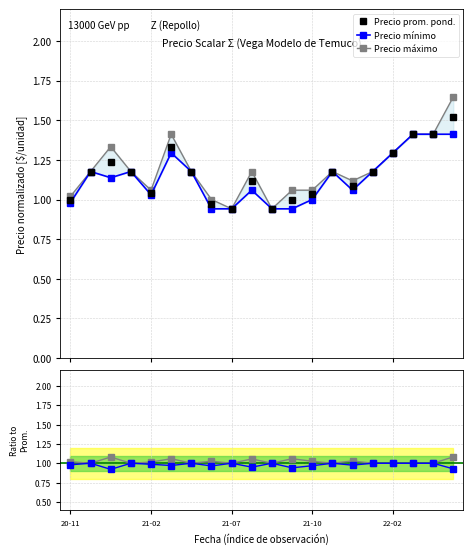

Read the Precio mínimo value at 11.

0.9